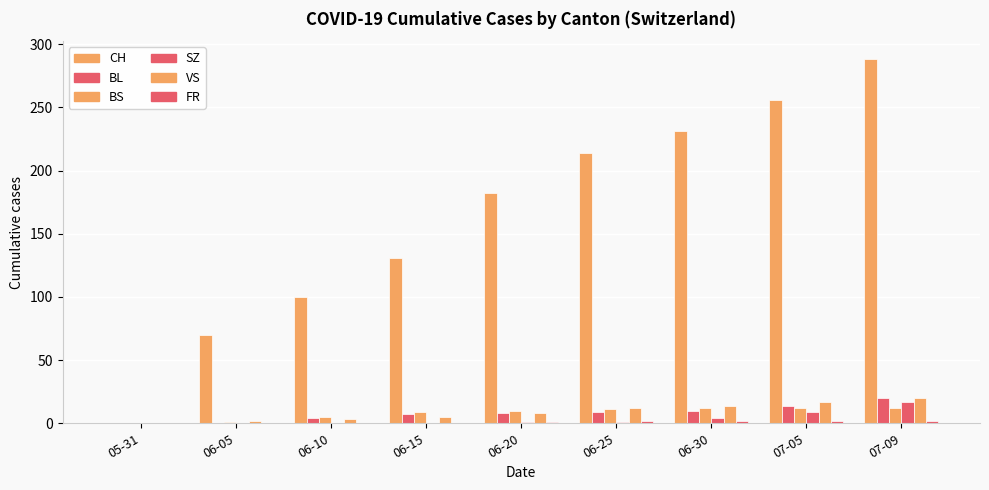

Which has a higher value, 06-20 or 06-10?

06-20